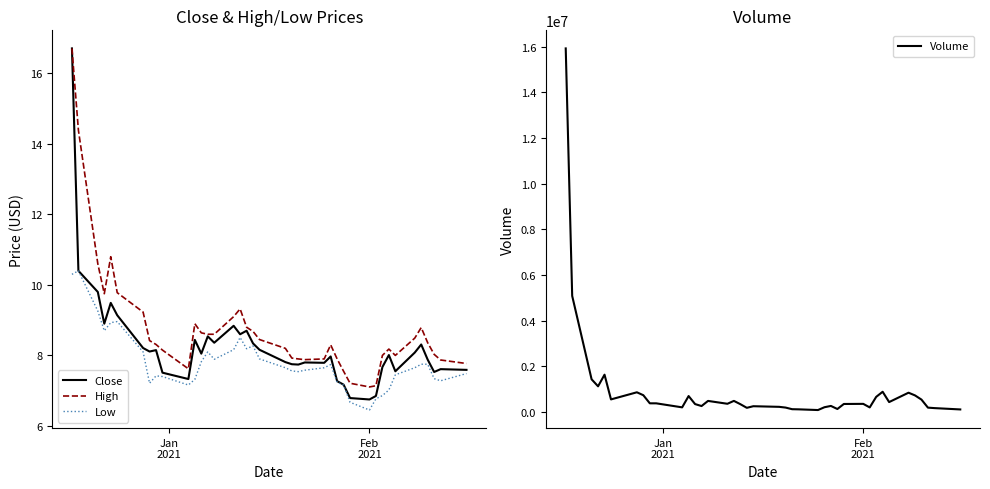

How many interior local peaks does the Low series have?

7